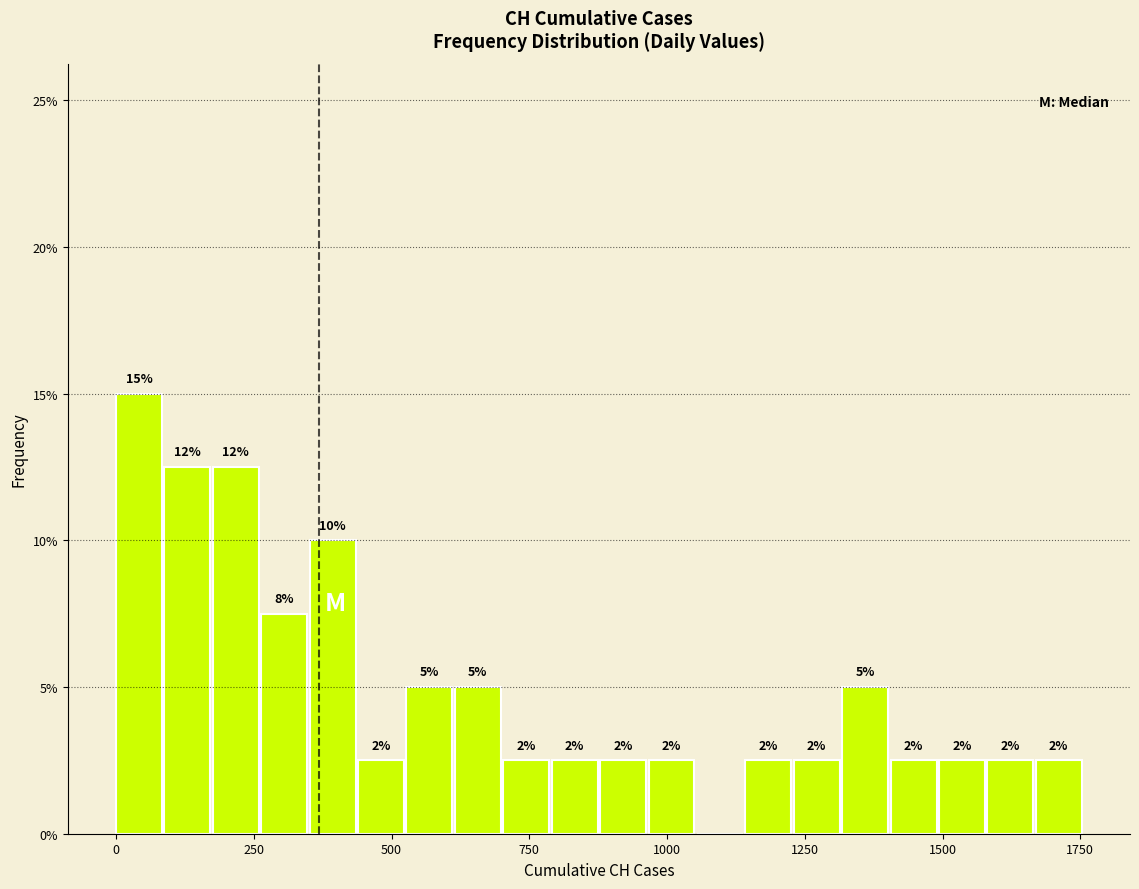

Read against the x-axis, roughly where is the centre of the tallest bar?

50